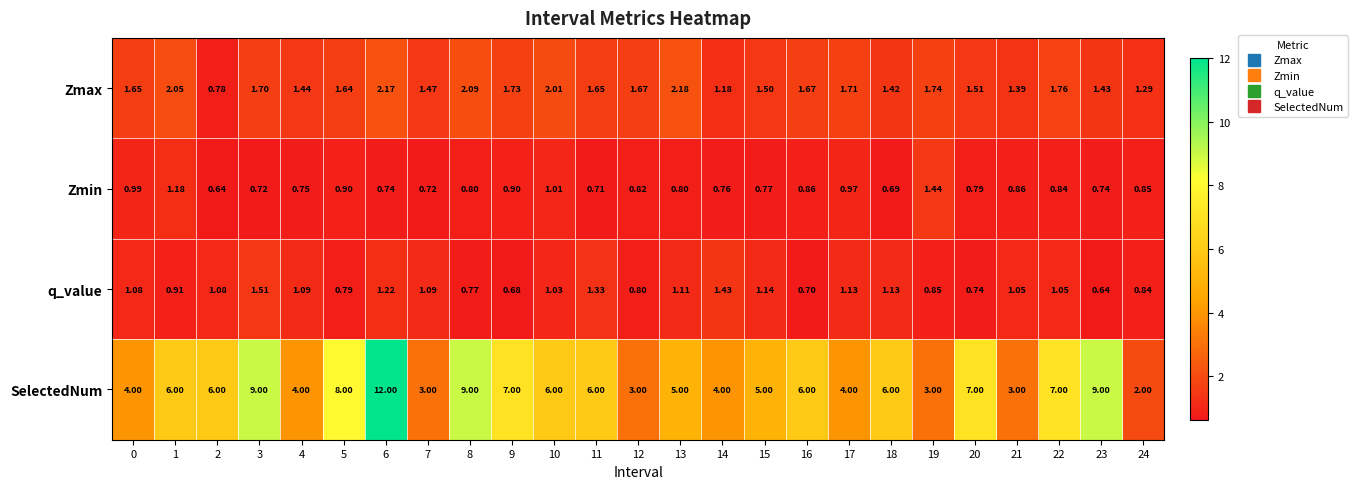

How many data points does each series have?

25